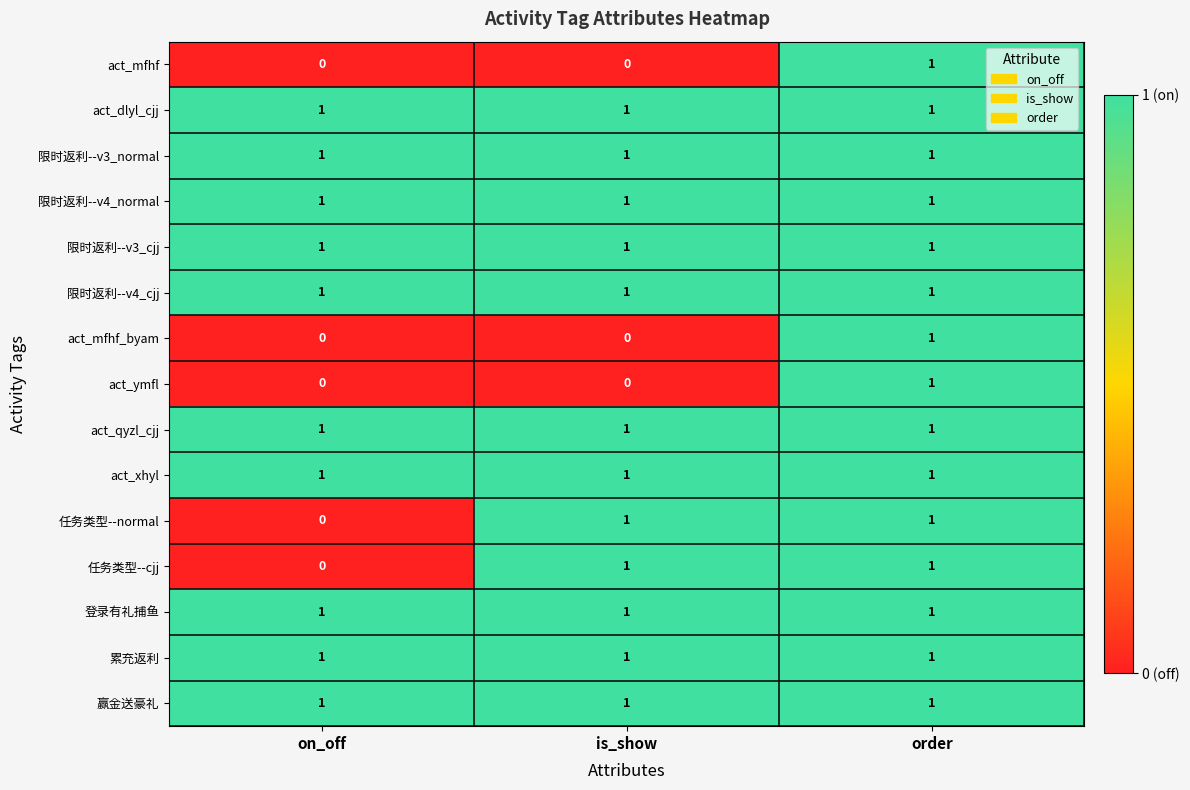

The act_qyzl_cjj series shows 1 at order. True or false?

True